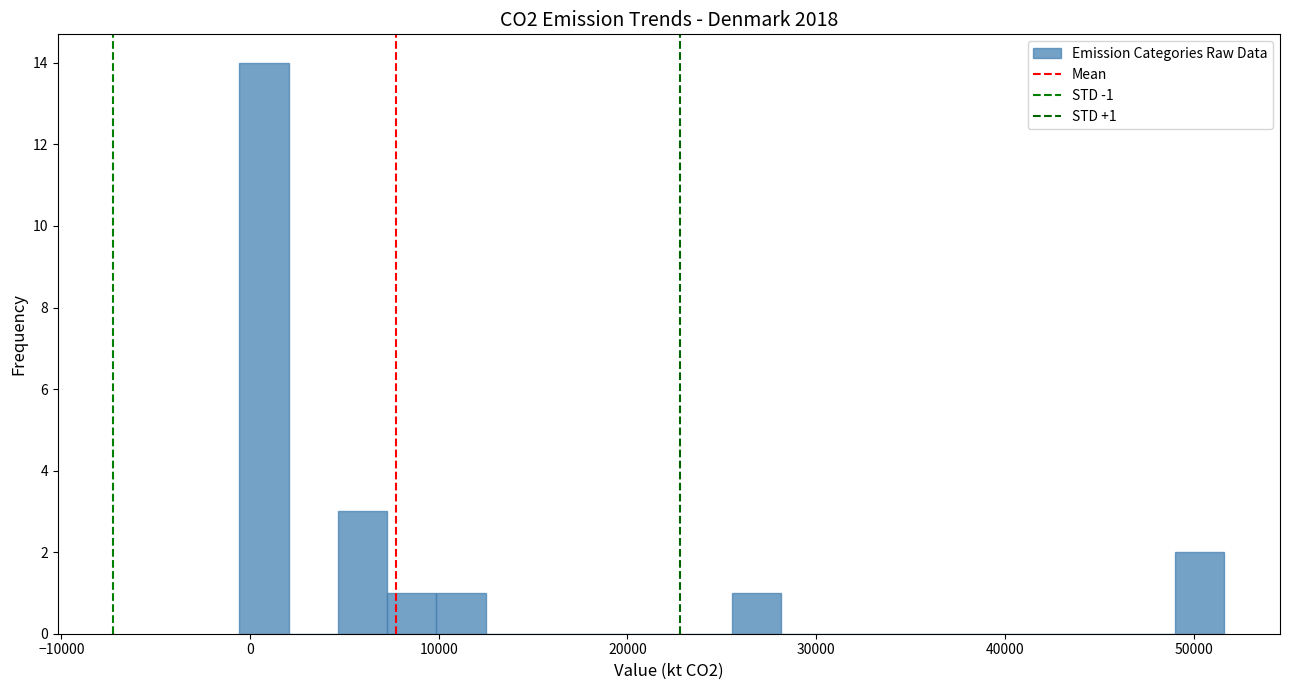

Read against the x-axis, roughly where is the centre of the tallest bar?

1000